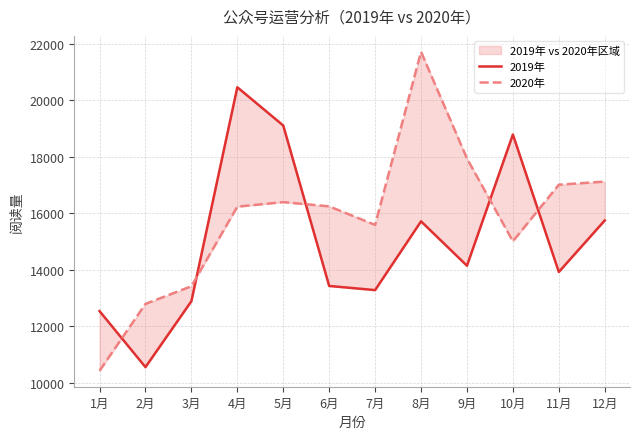

What is the average value of the 2020年 series?

15824